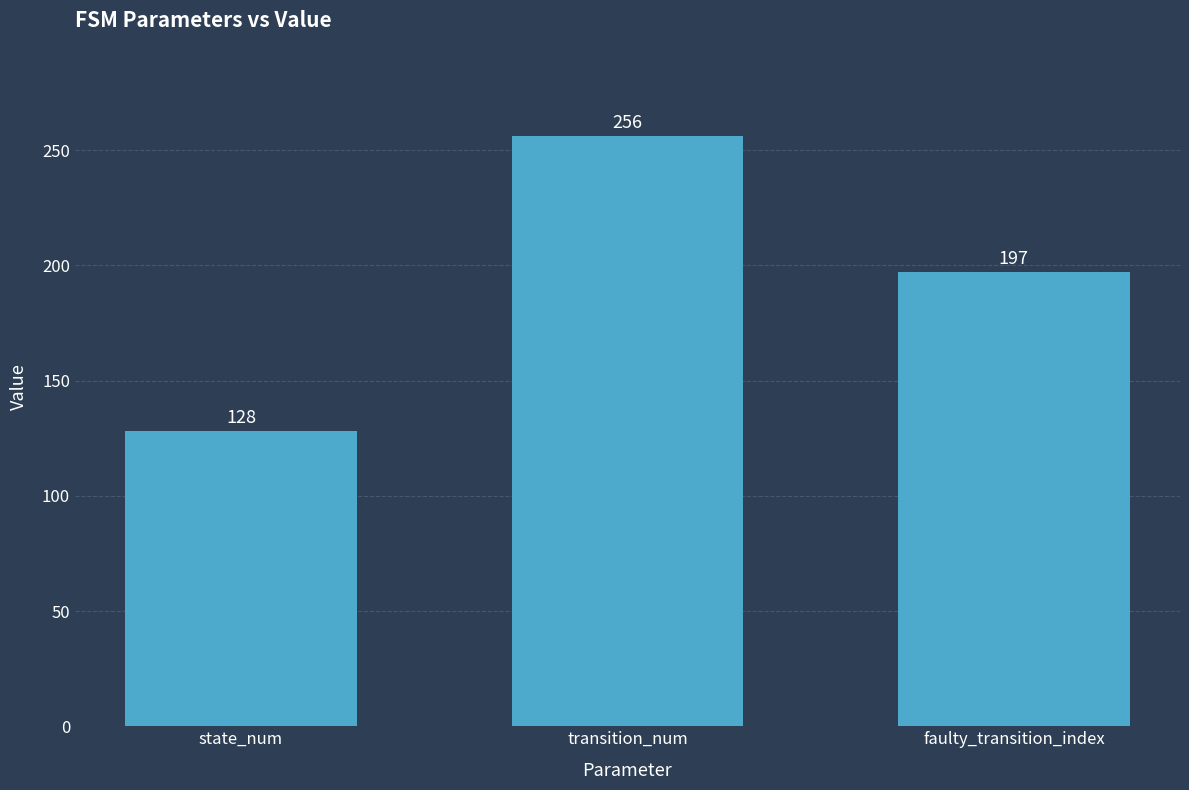

The chart shows a value of 256 at transition_num. True or false?

True